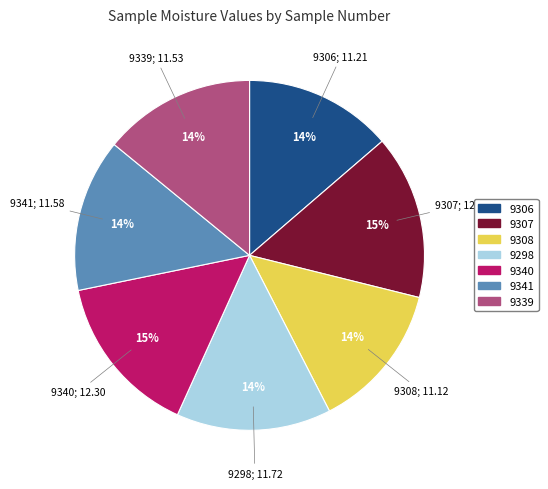

Does any single category account for the majority?

No